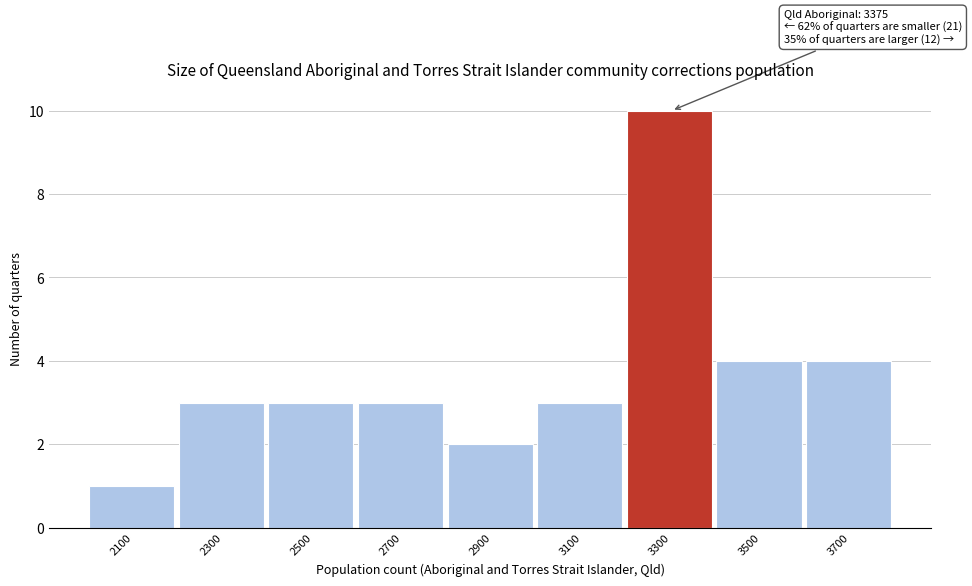

Reading left to right, transcribe all the data shown in this chart.

2100=1	2300=3	2500=3	2700=3	2900=2	3100=3	3300=10	3500=4	3700=4